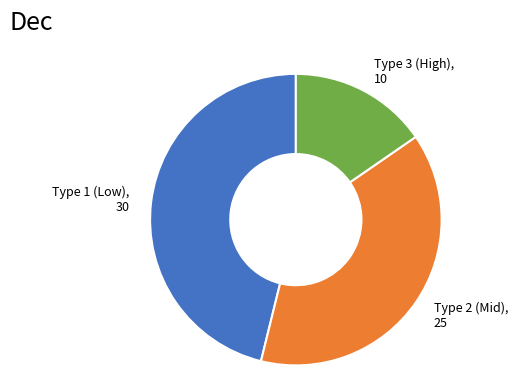

Do Type 2 (Mid), 25 and Type 1 (Low), 30 together represent more than half of the pie?

Yes